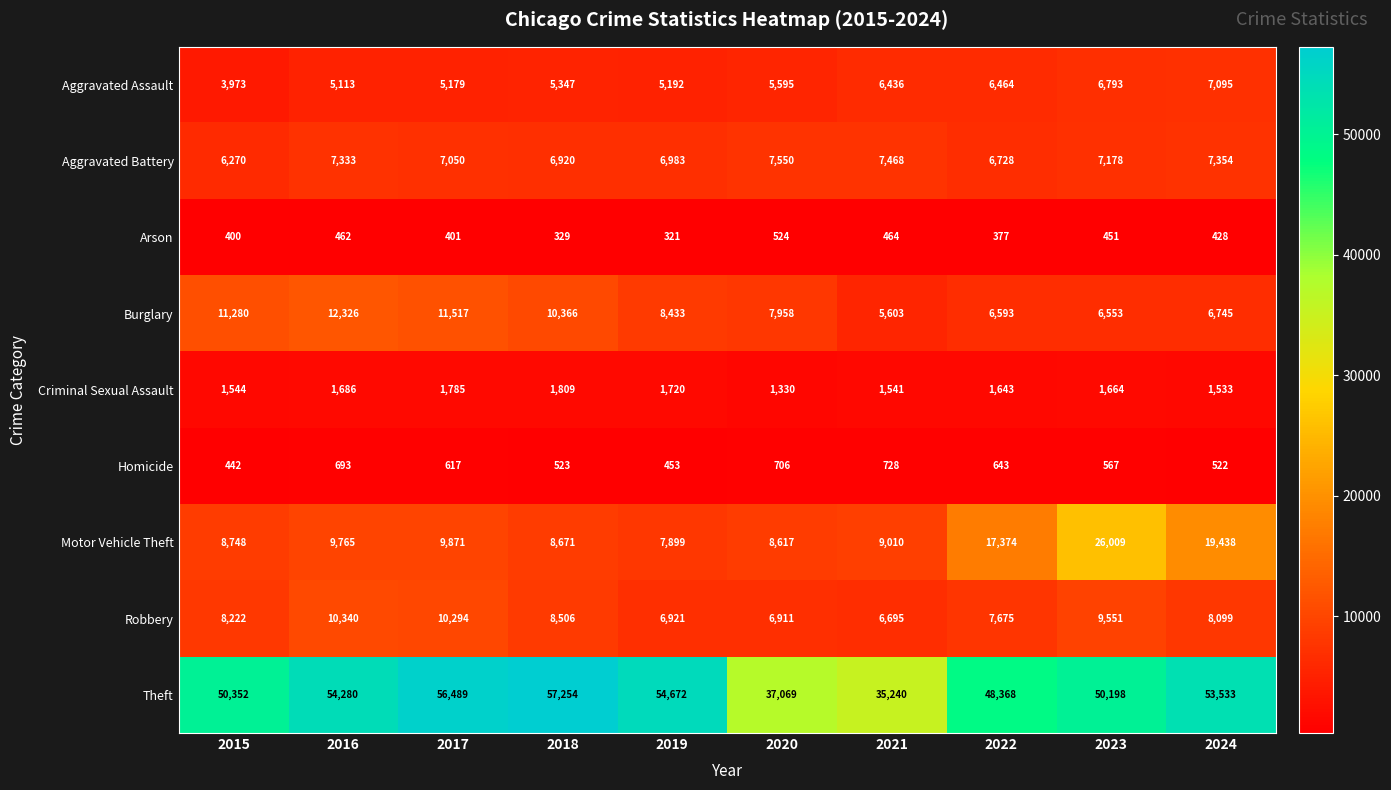

Which series has the widest spread of values?

Theft